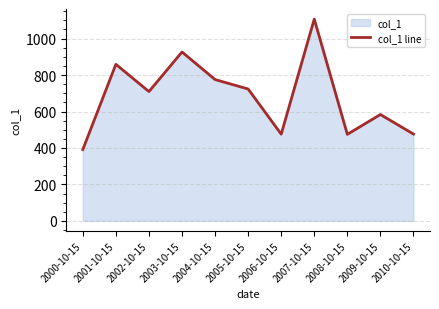

What is the value of the 3rd point from the left?

709.3